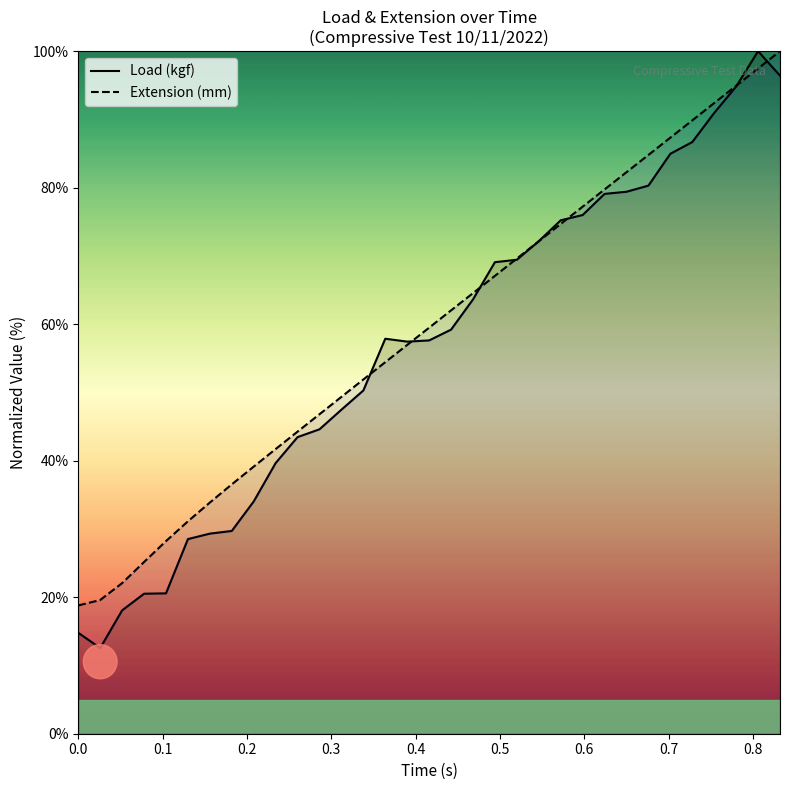

Which category has the lowest value in the Load (kgf) series?

0.026